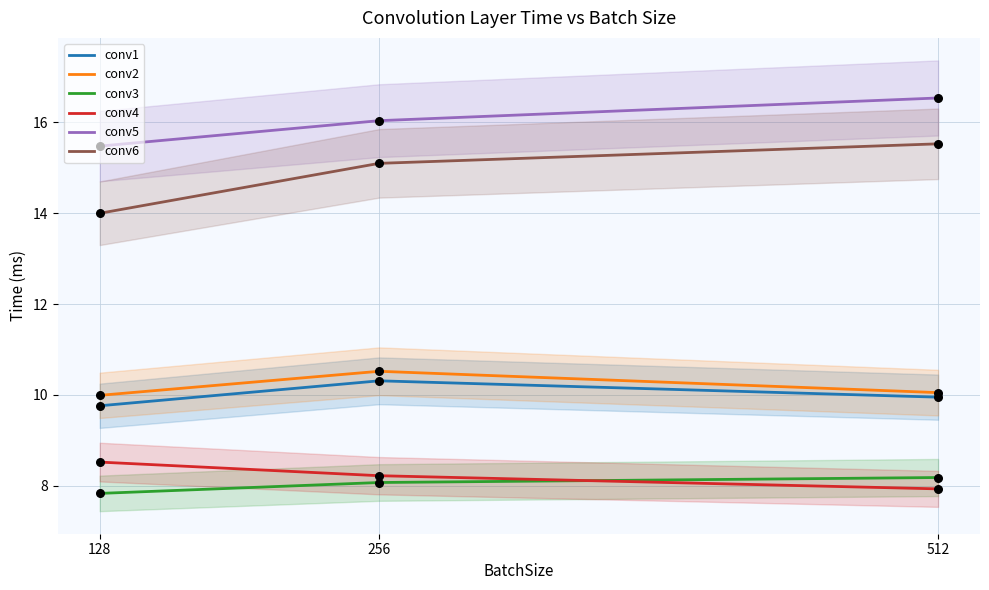

At which category is the sum across all series the highest?

256